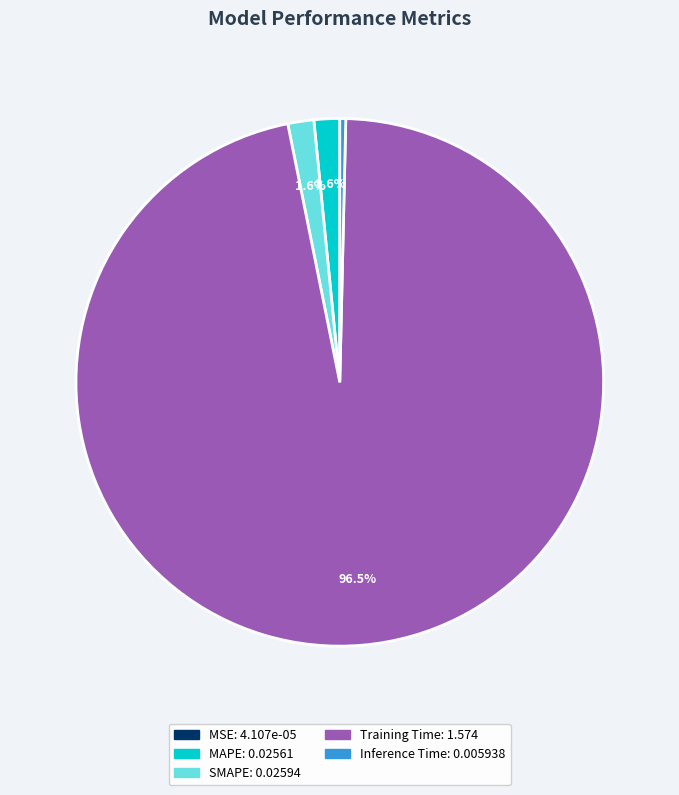

Which has a higher value, Inference Time or MAPE?

MAPE